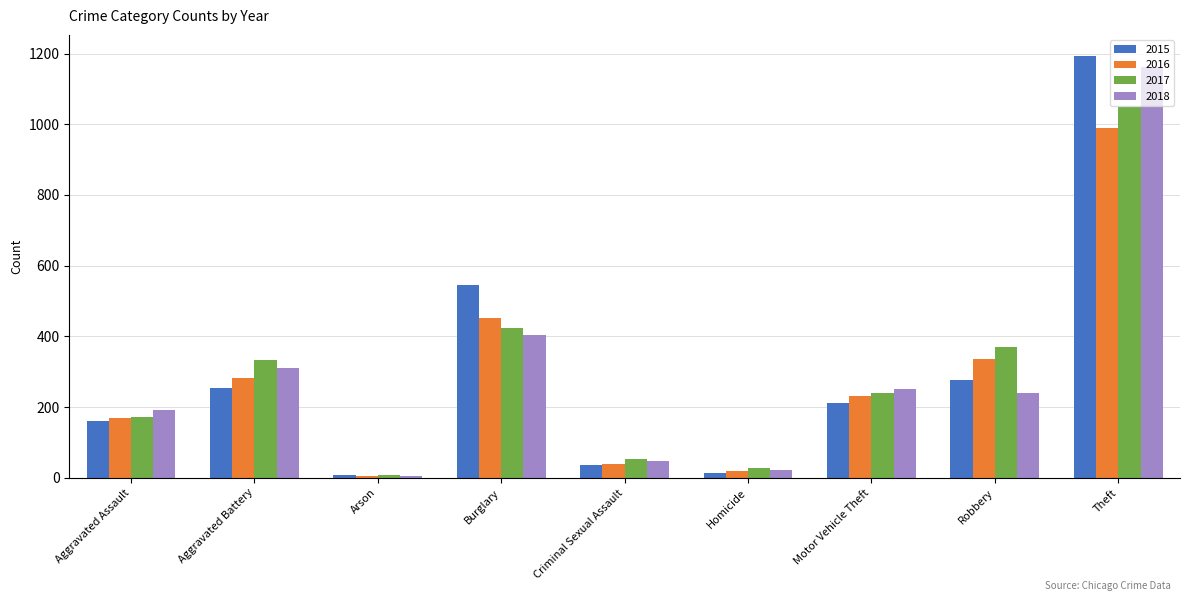

Which series has the widest spread of values?

2015